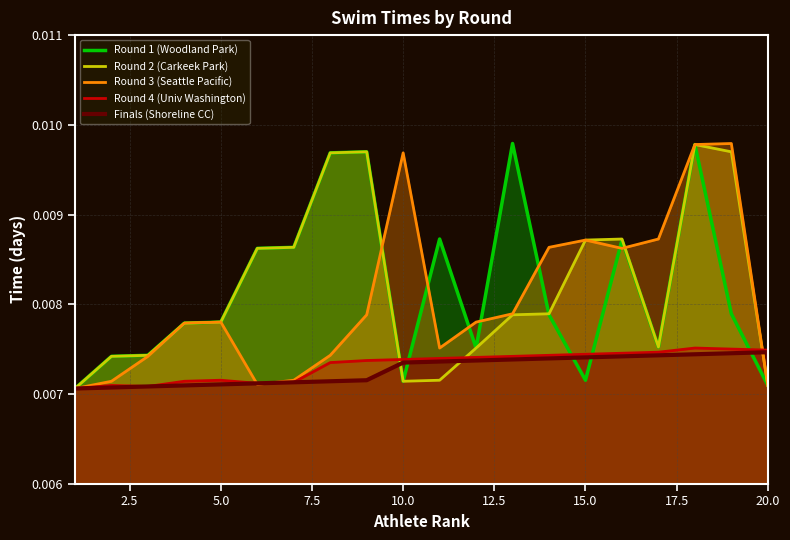

How many categories are shown in the chart?

20